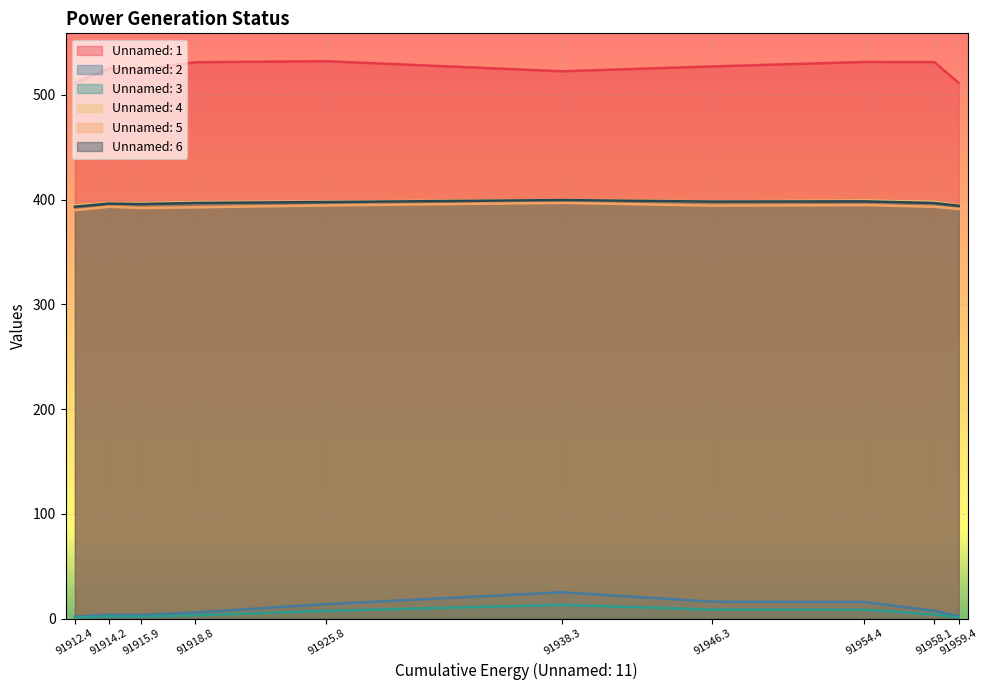

What is the maximum value for Unnamed: 5?

396.9